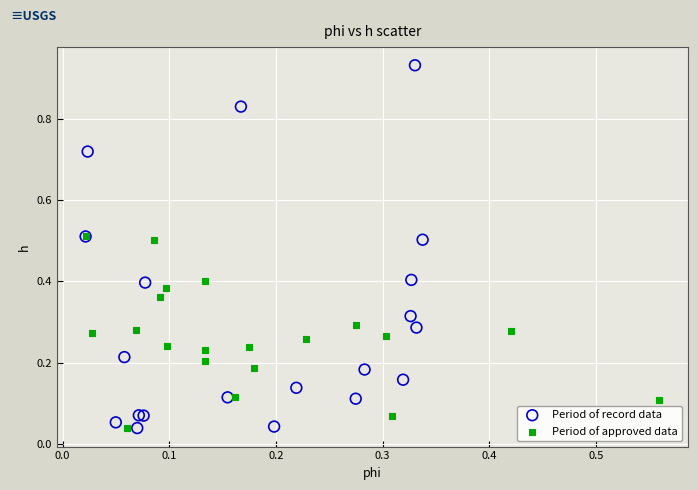

Which series has the largest Y range (max minus min)?

Period of record data